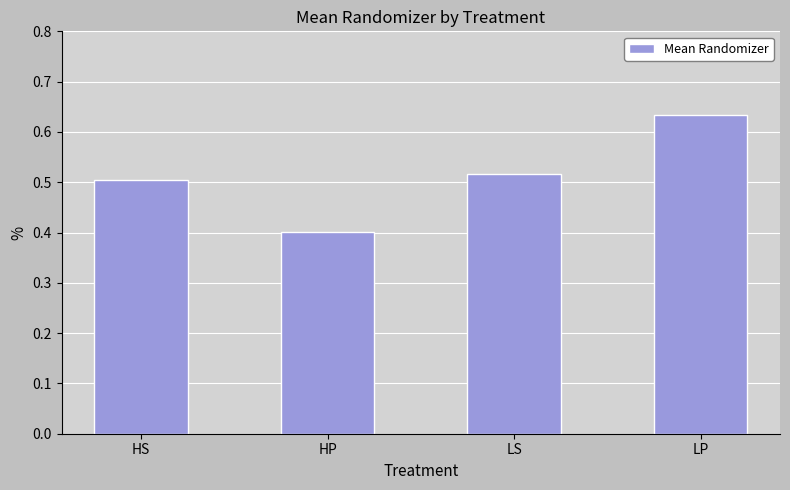

What is the sum of the values at LP and LS?

1.1